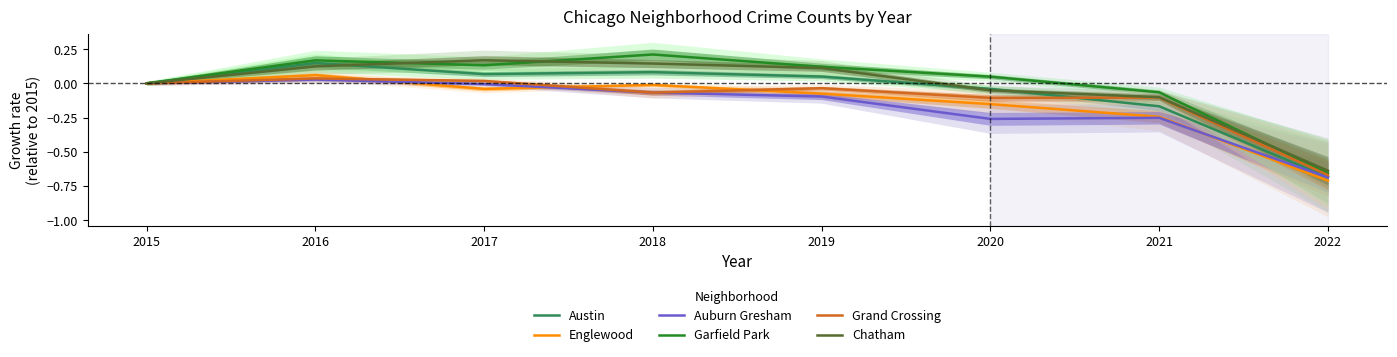

List the labels in order of Chatham value, largest first.

2017, 2018, 2016, 2019, 2015, 2020, 2021, 2022